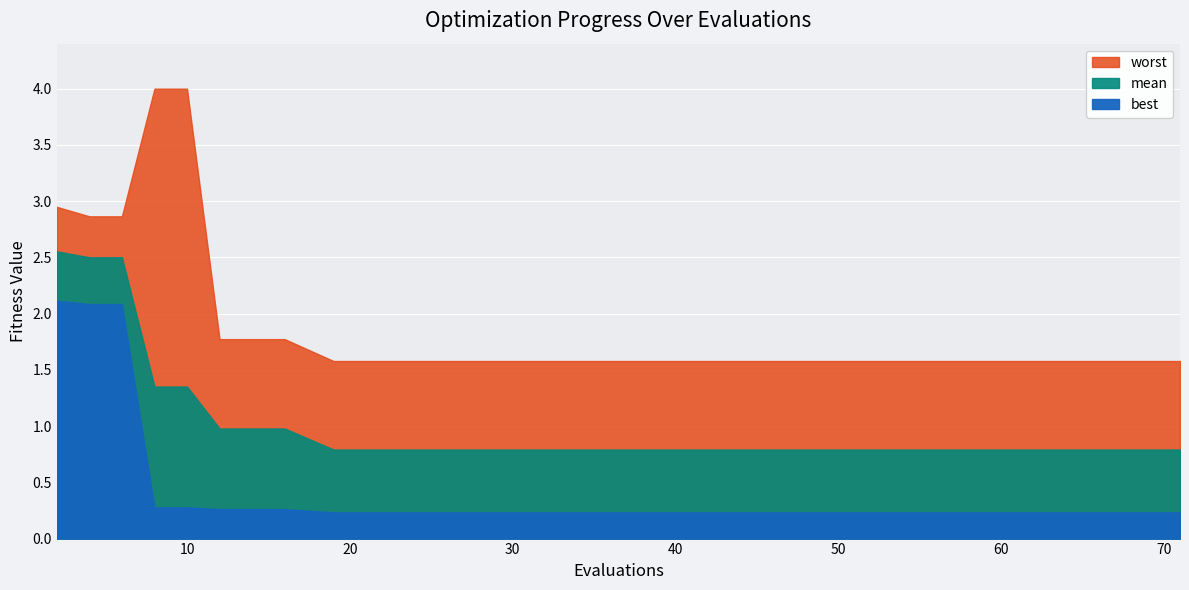

What is the approximate value of worst at 2?

2.9